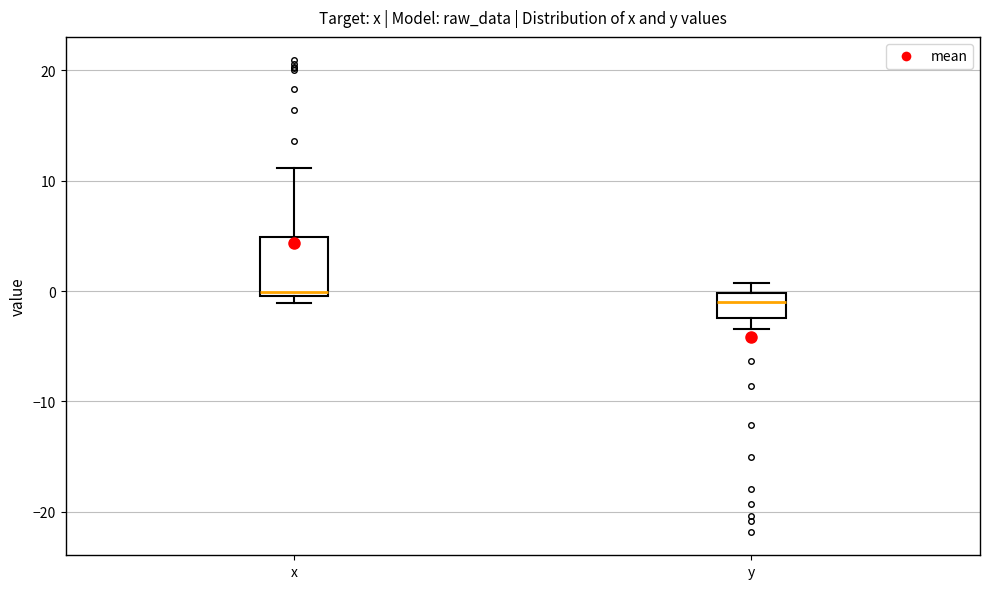

Reading left to right, transcribe this box plot: for each box, give where its median line is, the range the box spans, and where its two whiskers end, as read against the y-axis. The values are not printed on the chart, so give them approximately, as read against the axis.

x: median 0 (just above the box's lower edge), box 0 to 5, whiskers -1 to 11
y: median -1, box -2 to 0, whiskers -3 to 1